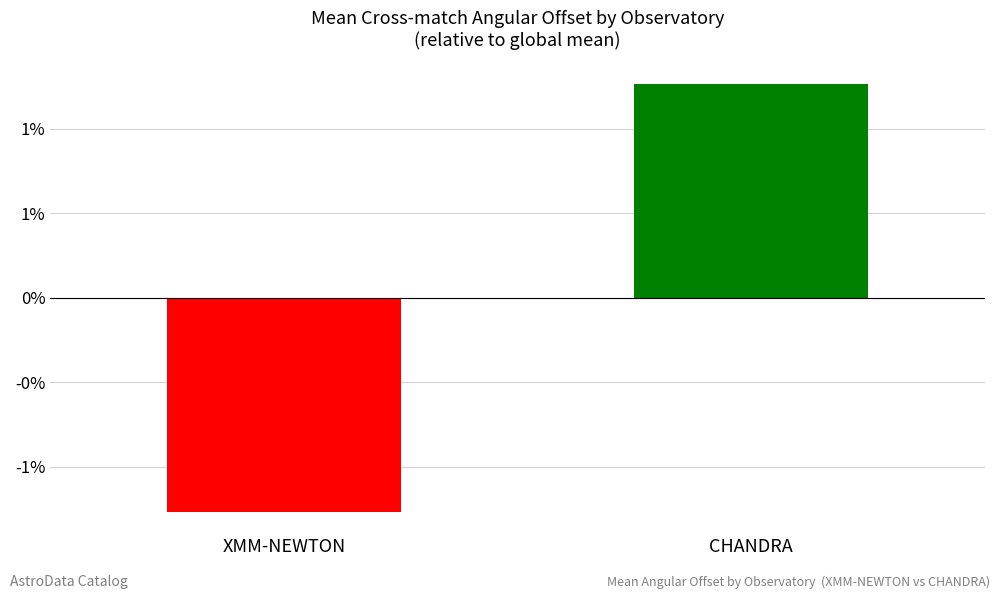

Are the bars horizontal?

No